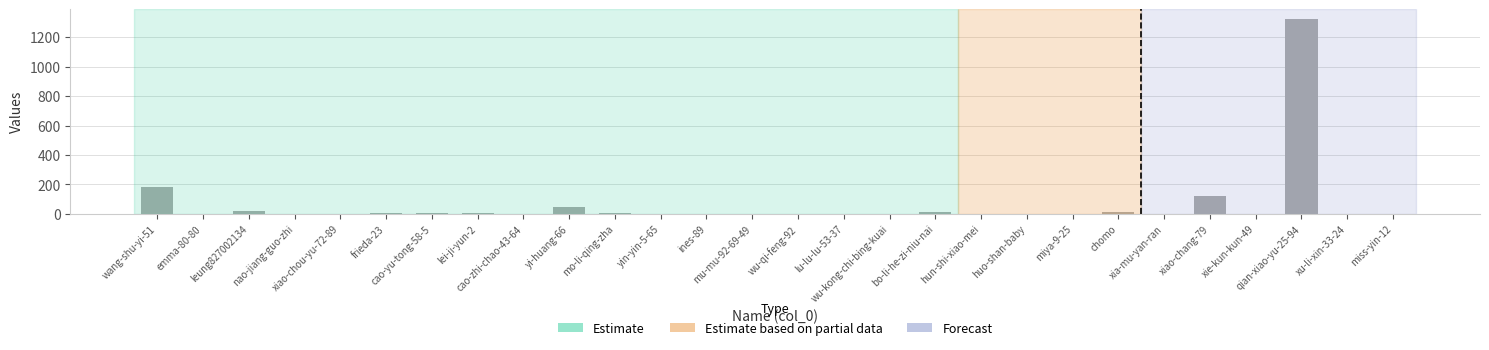

What is the greatest value displayed?

1324